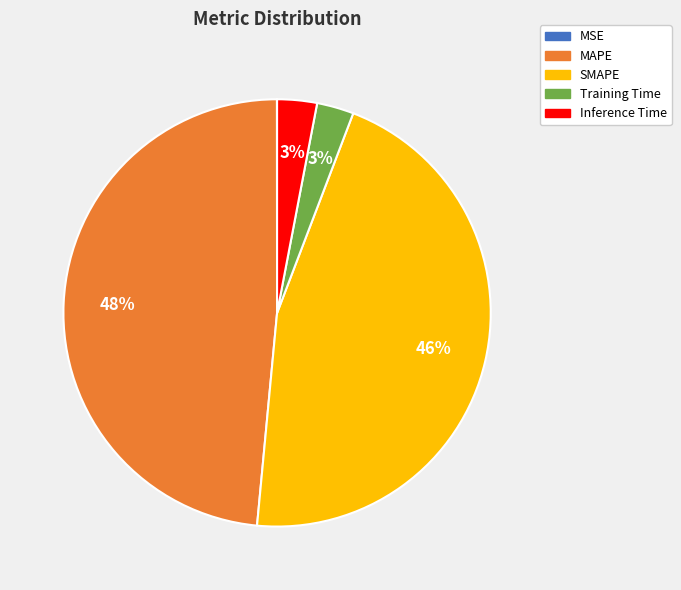

Which category has the biggest portion of the pie?

MAPE